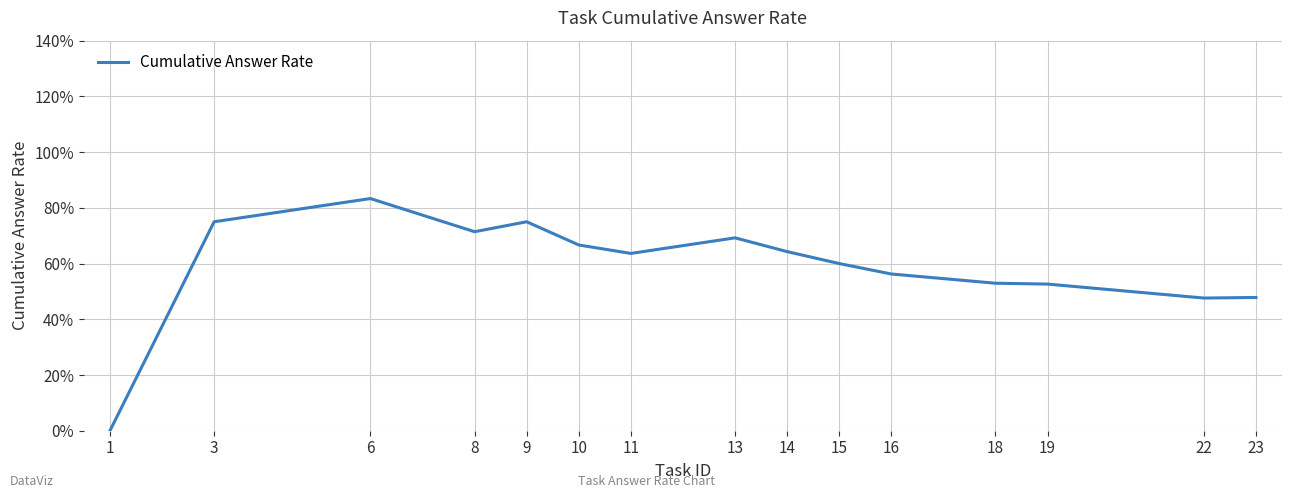

What is the difference between the values at 16 and 22?

0.1